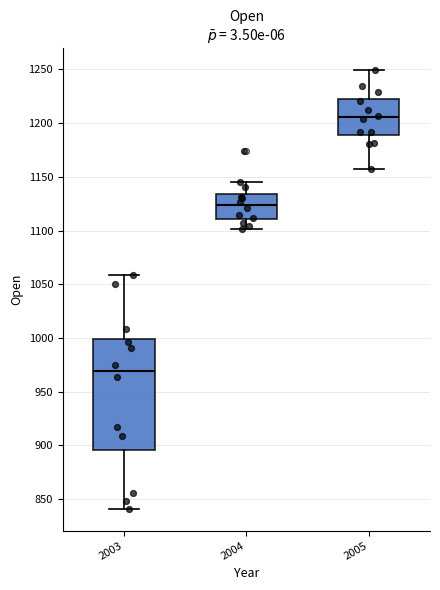

Where does the lower whisker of the box at x = 2004 end on the y-axis? The values are not printed on the chart, so give them approximately, as read against the axis.

1100